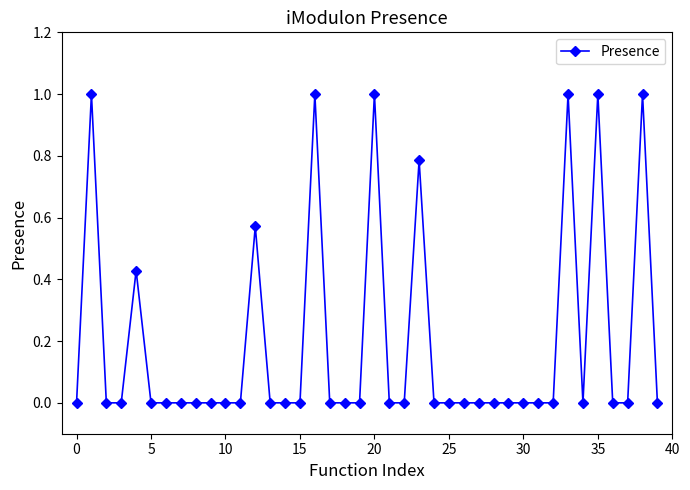

True or false: there are more than 2 points higher than both neighbors.

True